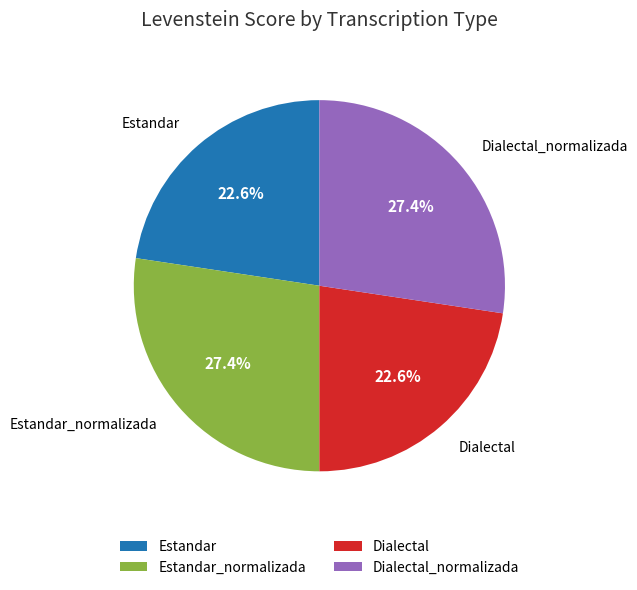

What is the total percentage of Estandar_normalizada and Dialectal_normalizada?

54.8%